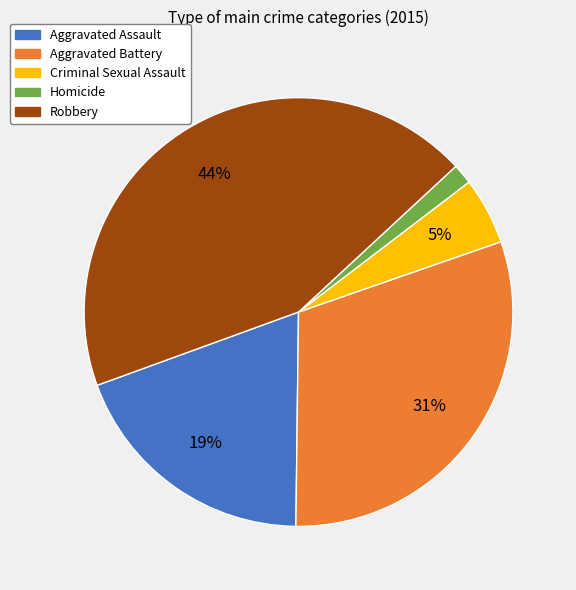

How many segments does this pie chart have?

5